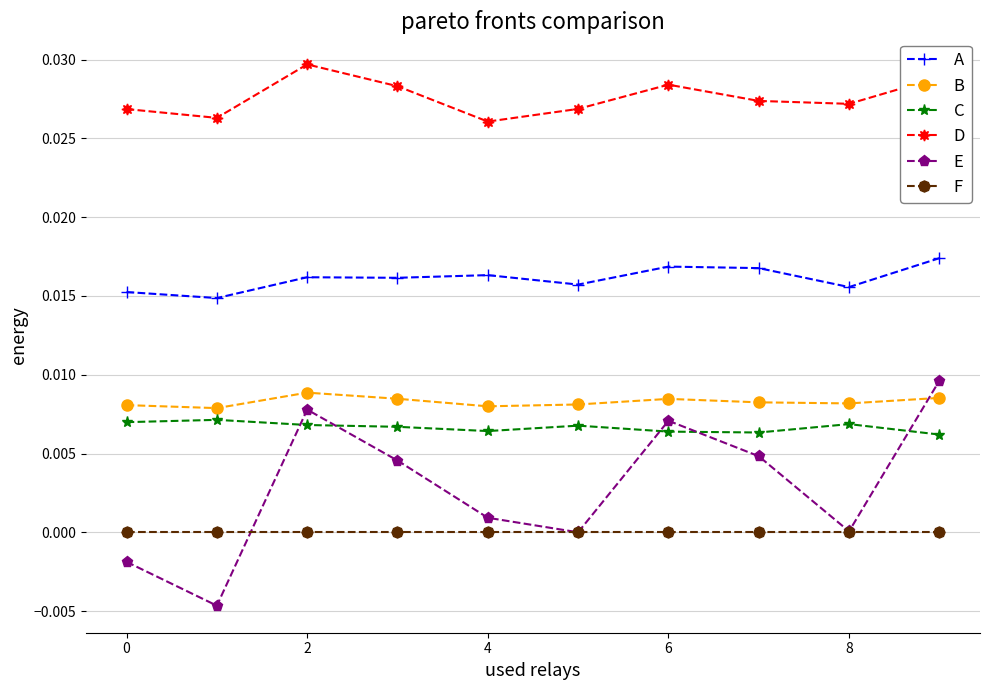

Which series has the largest total across all categories?

D